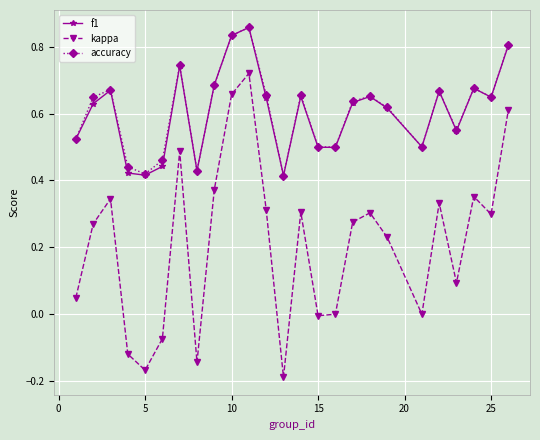

Which series has the largest range (max minus min)?

kappa